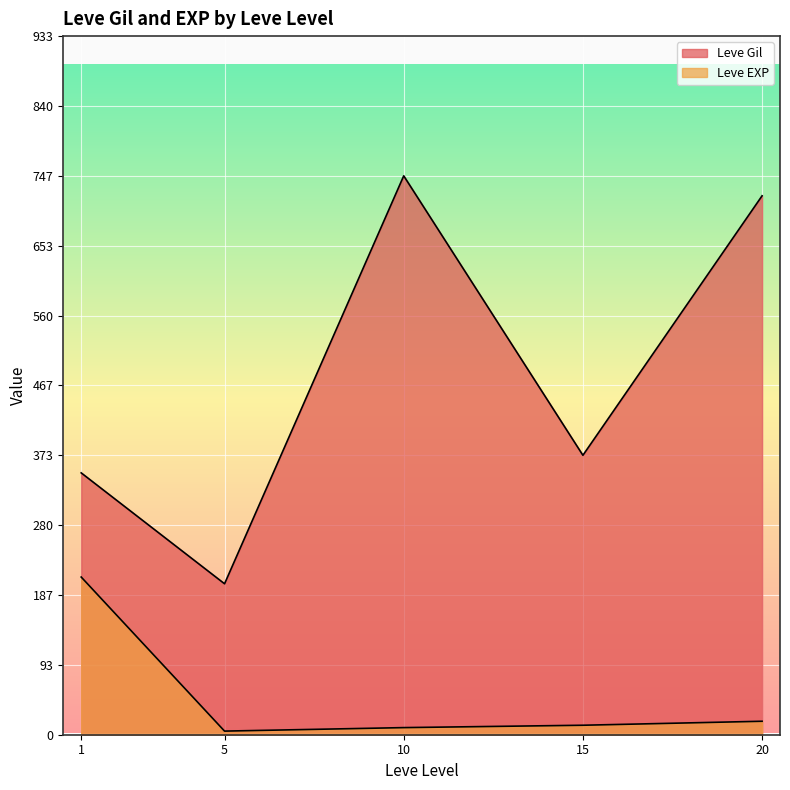

True or false: Leve Gil has a value of 1468 at 20.

False